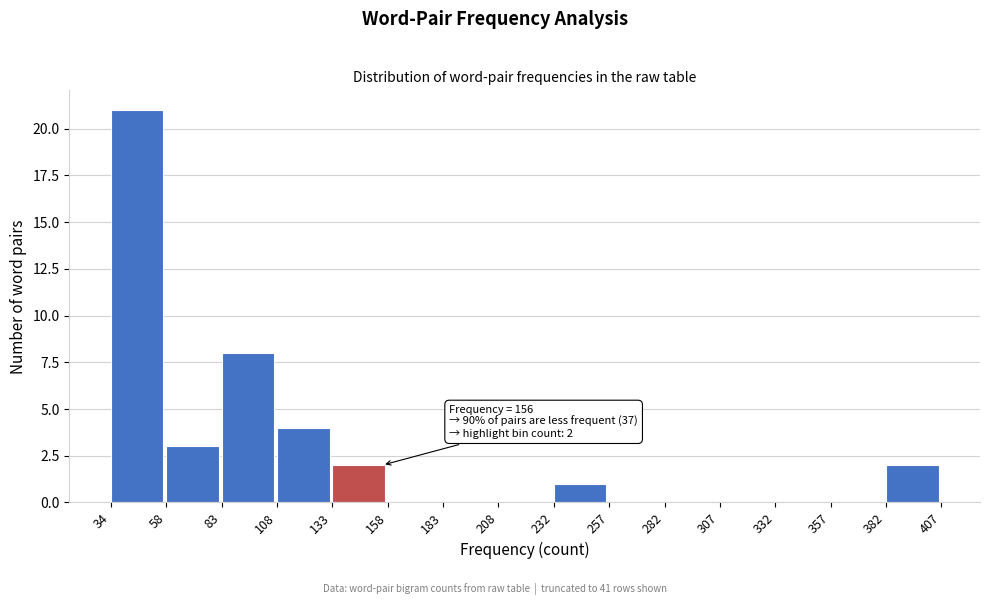

Over which range of the x-axis is the bar tallest?

34 to 58